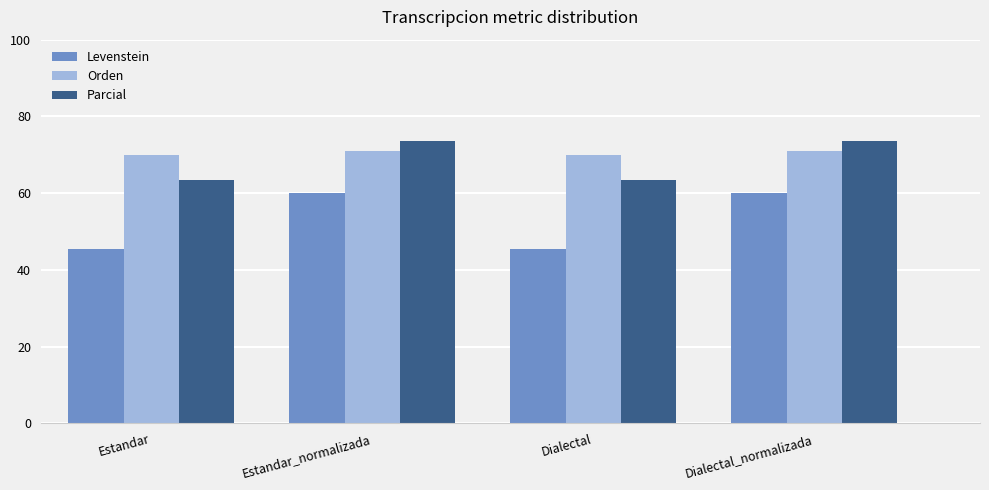

Which series has the largest range (max minus min)?

Levenstein